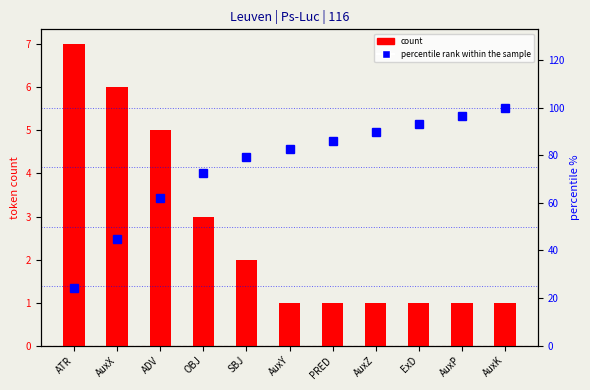

Count the number of categories in the chart.

11